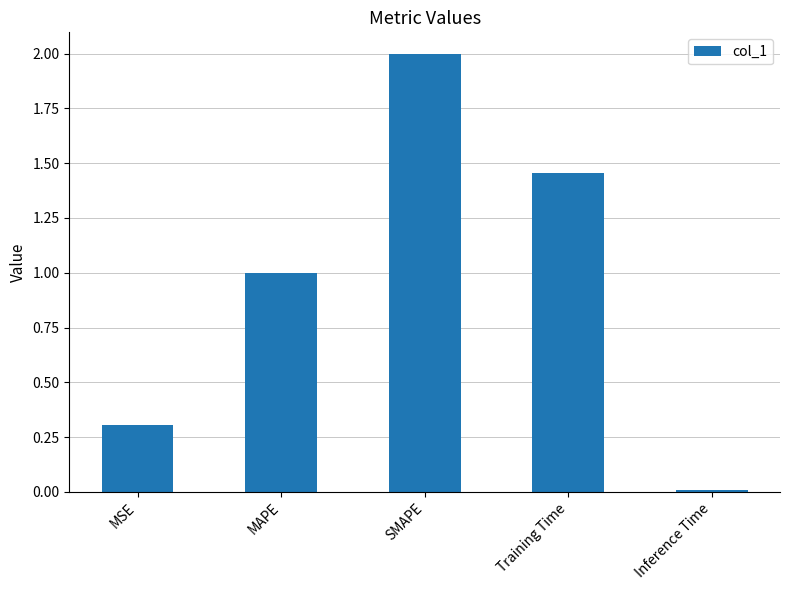

Rank the categories by value from highest to lowest.

SMAPE, Training Time, MAPE, MSE, Inference Time